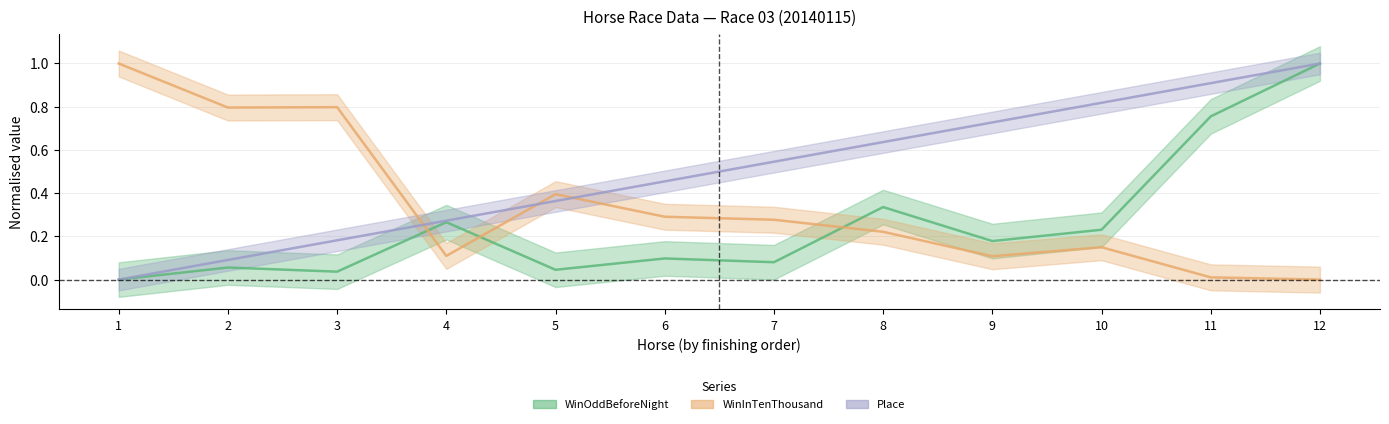

Reading left to right, list all the values displayed in this chart.

WinOddBeforeNight: 1=0.0	2=0.1	3=0.0	4=0.3	5=0.0	6=0.1	7=0.1	8=0.3	9=0.2	10=0.2	11=0.8	12=1.0
WinInTenThousand: 1=1.0	2=0.8	3=0.8	4=0.1	5=0.4	6=0.3	7=0.3	8=0.2	9=0.1	10=0.1	11=0.0	12=0.0
Place: 1=0.0	2=0.1	3=0.2	4=0.3	5=0.4	6=0.5	7=0.5	8=0.6	9=0.7	10=0.8	11=0.9	12=1.0